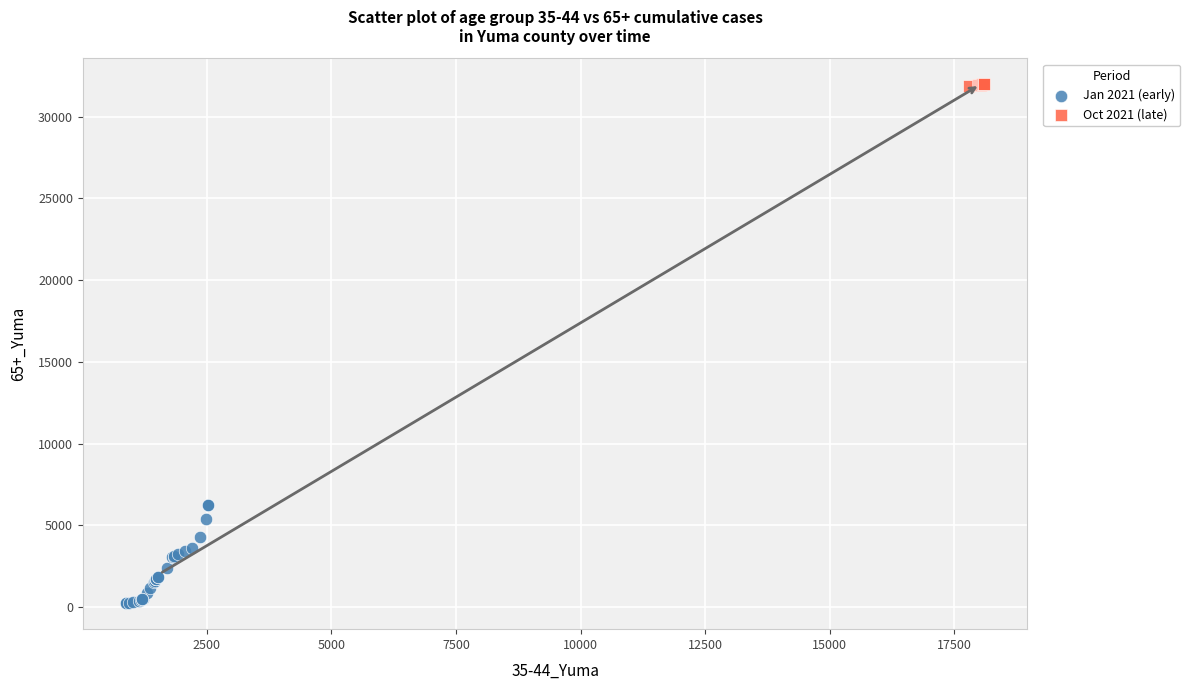

Which series has the largest Y range (max minus min)?

Jan 2021 (early)